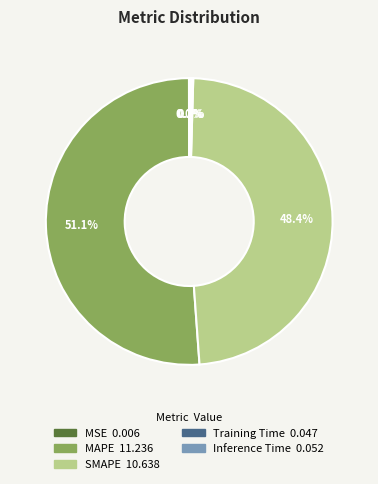

Does MAPE account for over 50% of the chart?

Yes